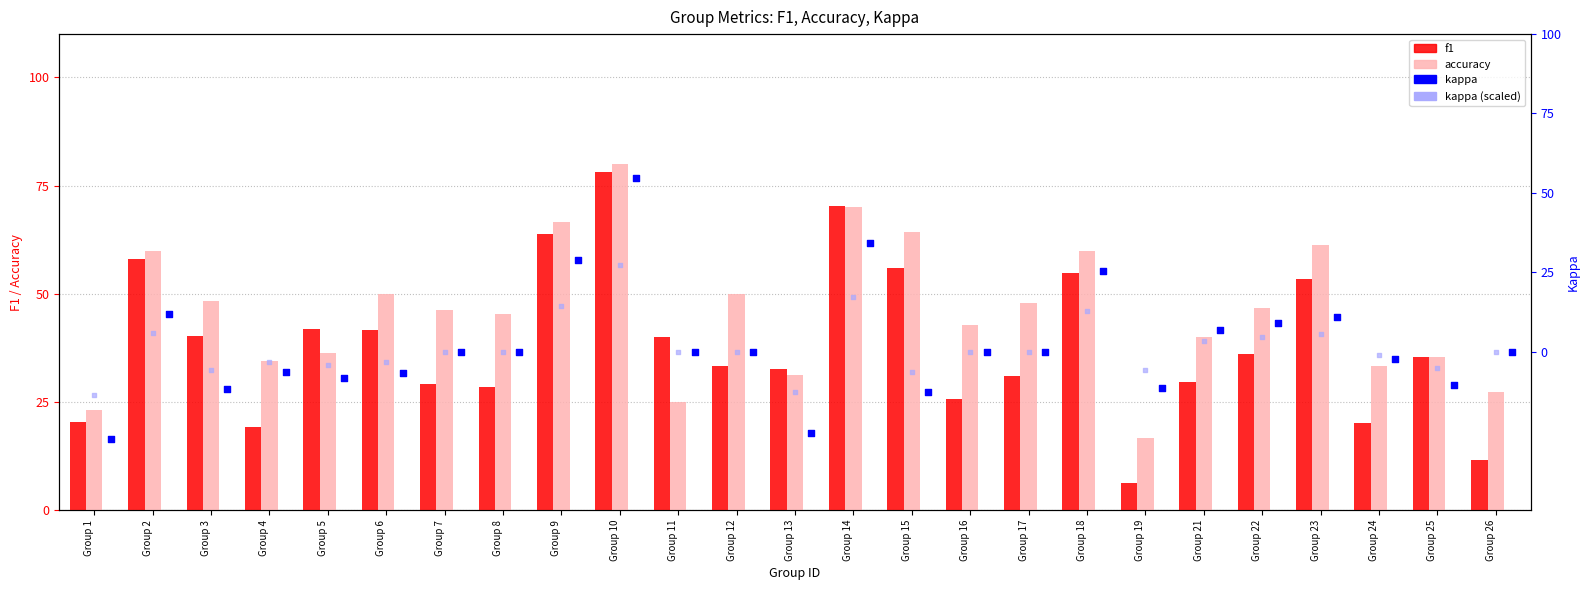

Which series has the largest Y range (max minus min)?

f1